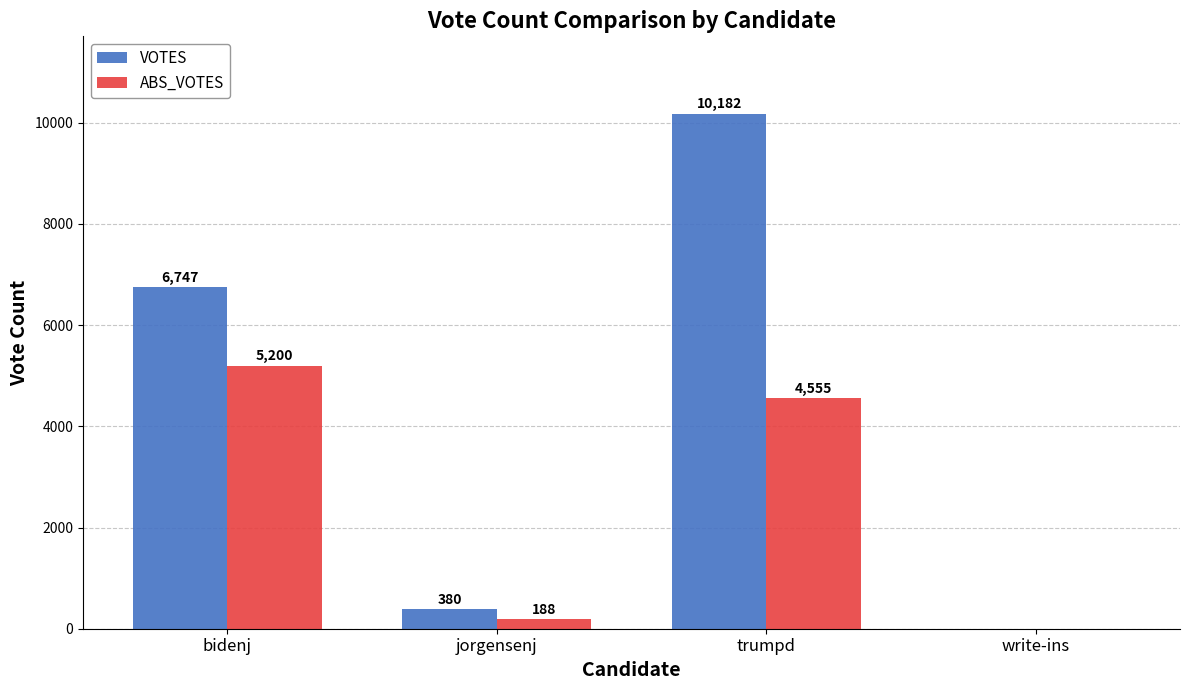

Which series changed the most between bidenj and write-ins?

VOTES